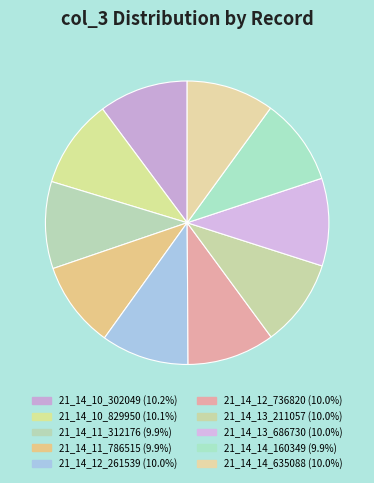

The 21_14_14_635088 slice represents 10% of the pie. True or false?

True